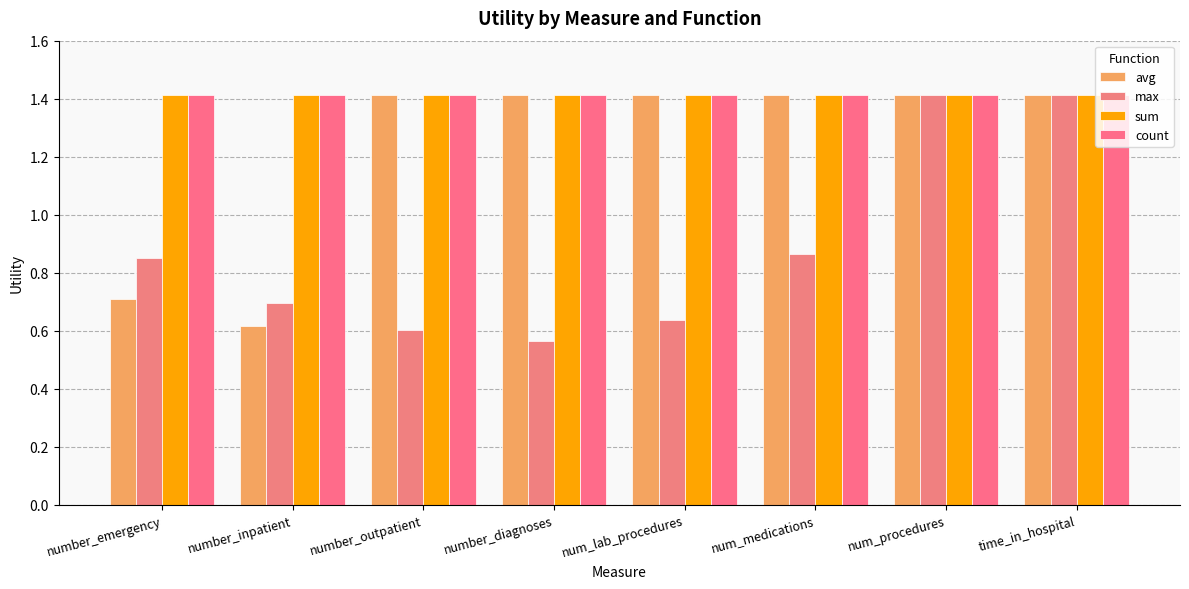

At which label does avg reach its minimum?

number_inpatient